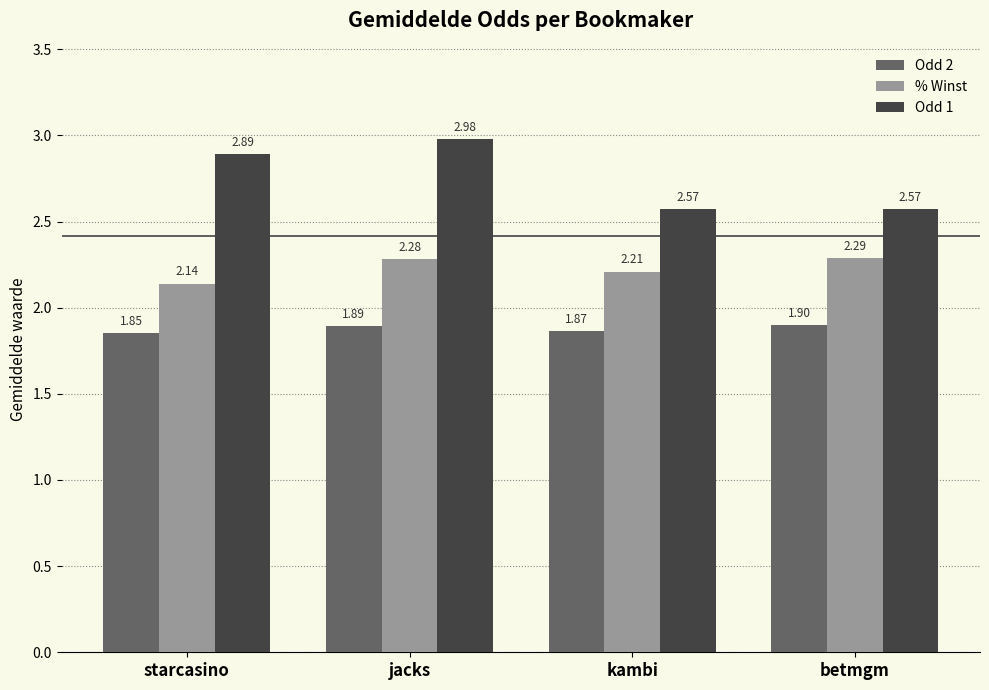

List the labels in order of Odd 2 value, smallest first.

starcasino, kambi, jacks, betmgm